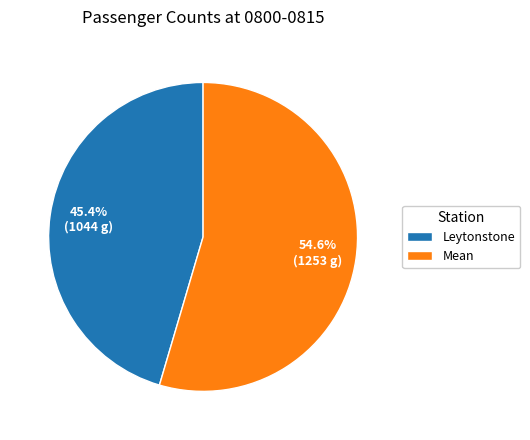

Which slice is the smallest?

Leytonstone